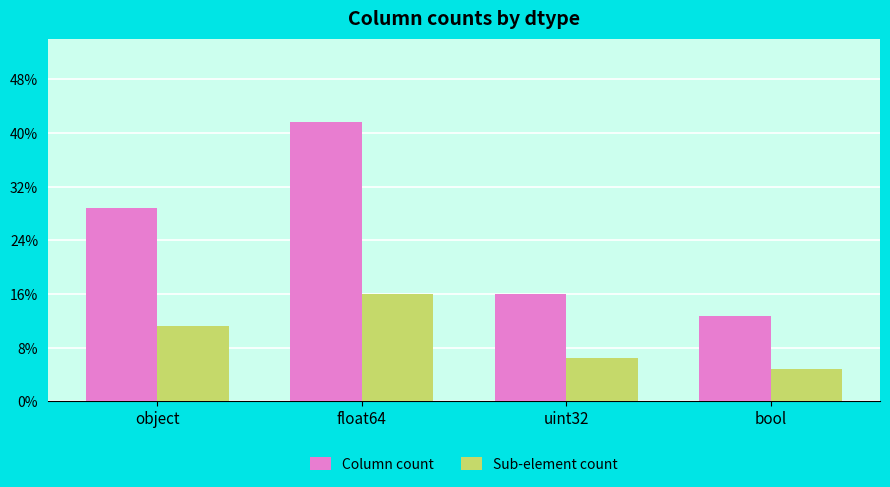

List the series in order of their overall mean, lowest first.

Sub-element count, Column count